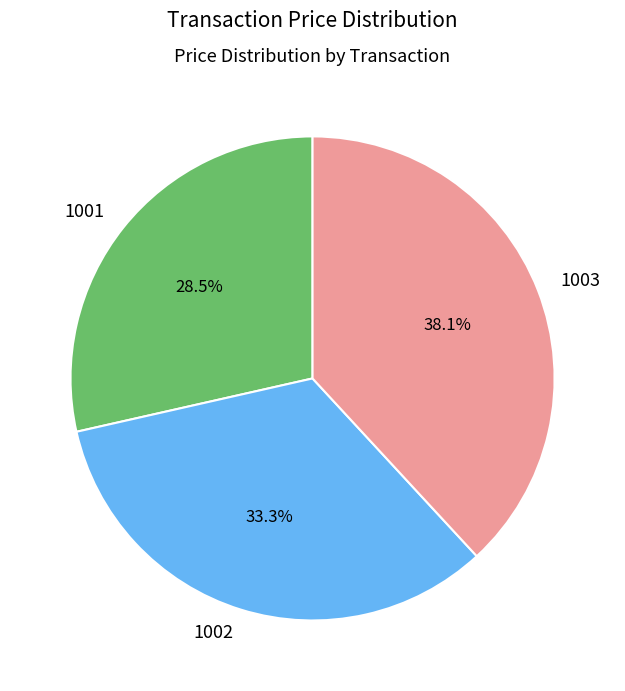

Rank the categories by value from highest to lowest.

1003, 1002, 1001